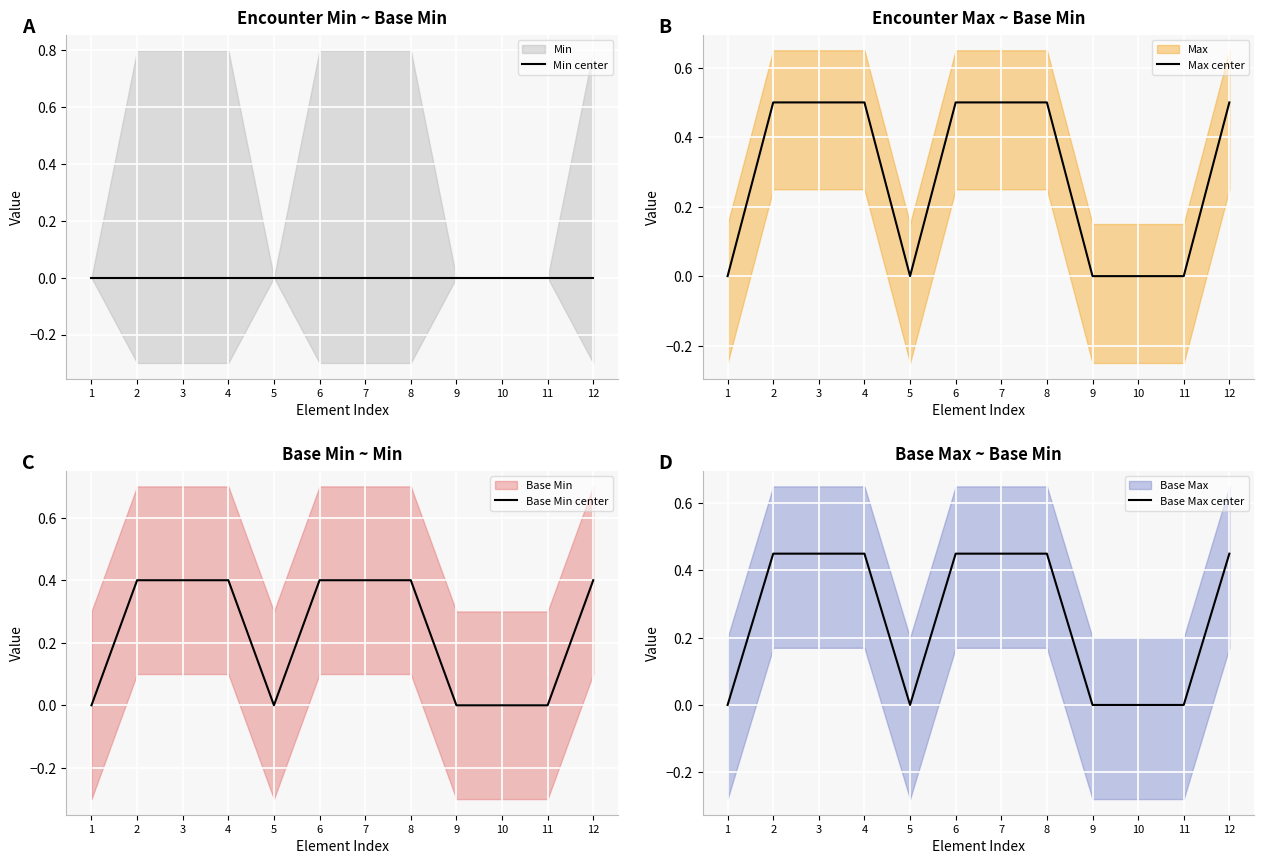

True or false: Max center and Base Max center cross at least once.

False